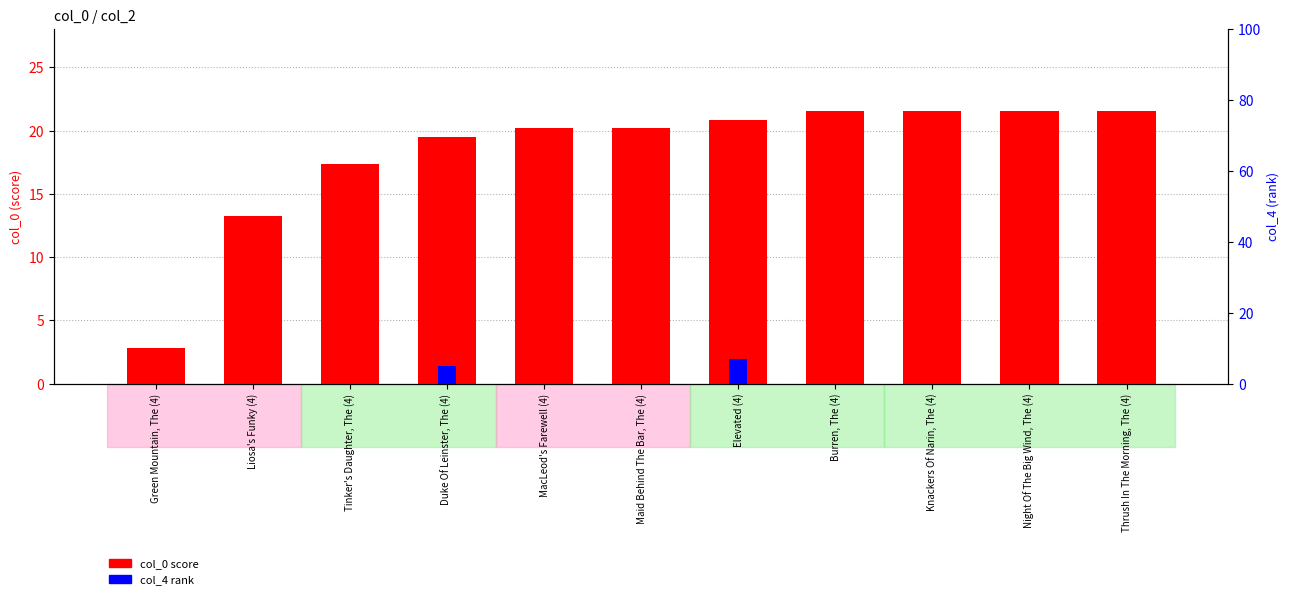

What is the difference between the maximum and minimum values in the col_4 (rank) series?

7.0